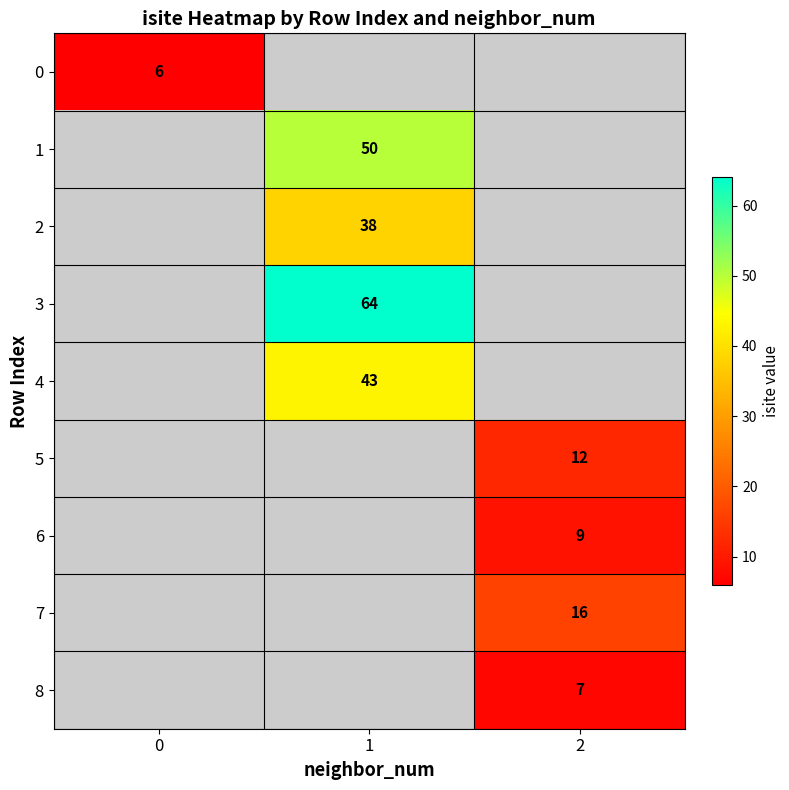

The 2 series shows 10 at 1. True or false?

False